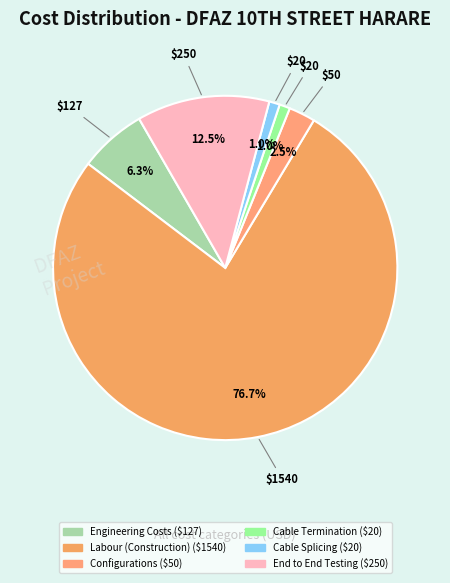

To the nearest percent, what is the difference between the largest and smallest slice percentages?

76%